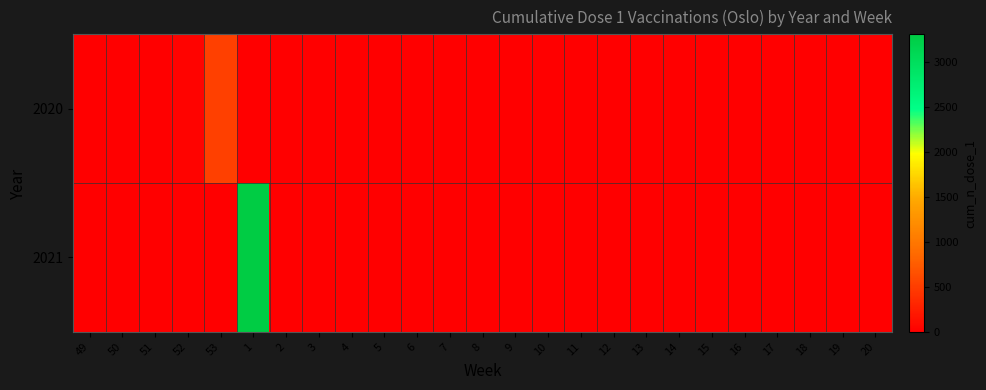

Rank the series by their average value, from highest to lowest.

2021, 2020